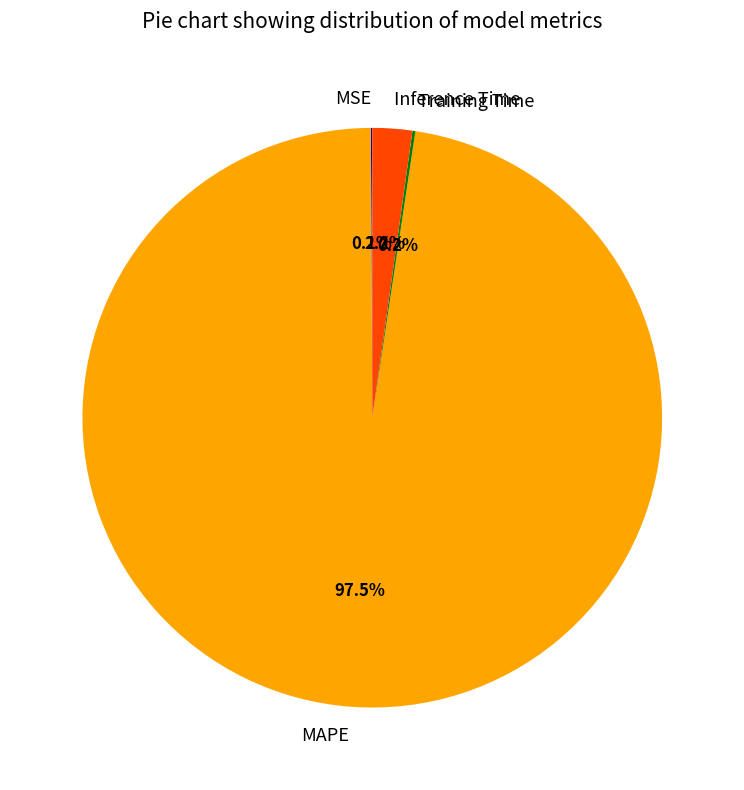

What percentage is NOT represented by Inference Time?

97.8%